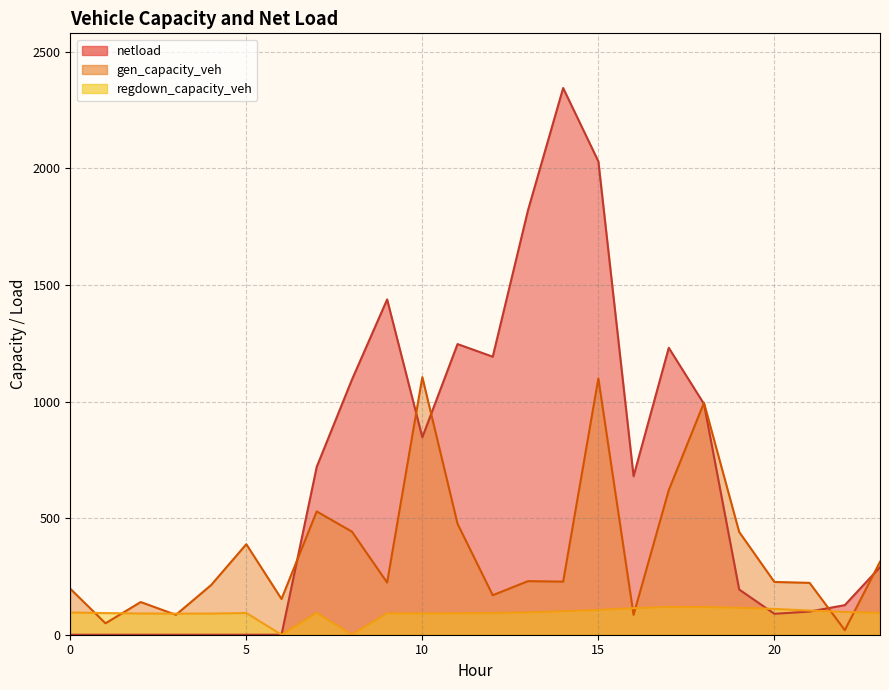

Is it true that netload equals 1819.9 at 13?

True